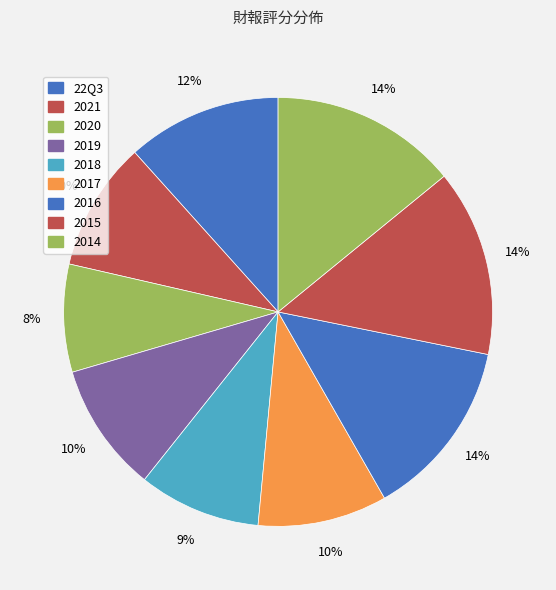

How many segments does this pie chart have?

9